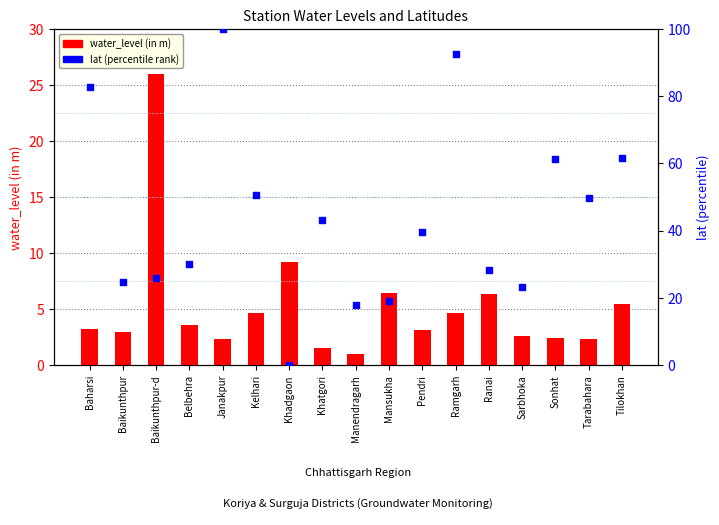

At which category is the sum across all series the highest?

Janakpur